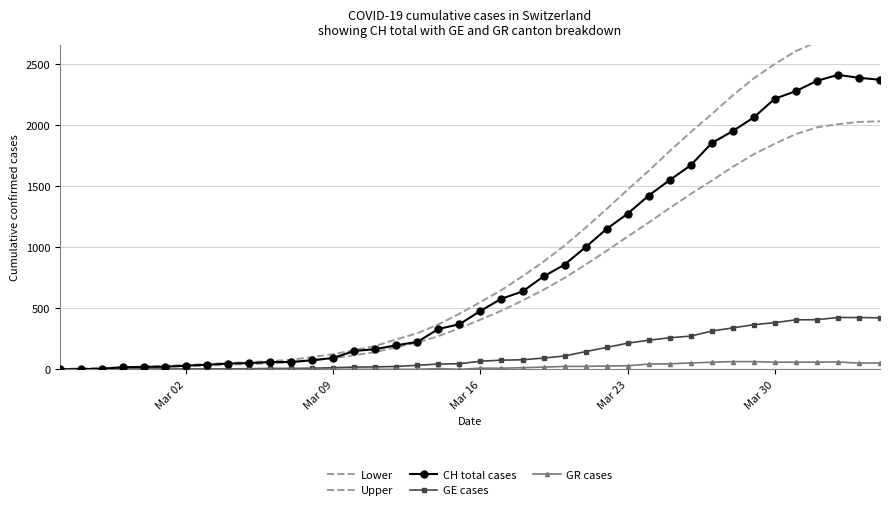

Reading right to left, extract all data points from this chart.

Lower: 2030.4	2024.5	2006.7	1980.3	1925.2	1847.0	1760.5	1657.3	1544.1	1435.3	1320.4	1200.9	1087.0	969.3	856.8	748.5	651.4	562.7	479.7	406.6	336.4	271.7	218.4	181.2	140.9	115.4	92.1	74.1	57.3	49.5	43.2	38.1	31.6	26.3	21.2	15.8	10.9	7.3	4.9	1.7
Upper: 2747.0	2739.0	2714.9	2679.3	2604.8	2498.9	2381.9	2242.3	2089.1	1941.9	1786.4	1624.7	1470.6	1311.5	1159.2	1012.7	881.4	761.3	649.1	550.2	455.2	367.5	295.5	245.2	190.7	156.2	124.7	100.3	77.5	66.9	58.4	51.5	42.8	35.6	28.7	21.4	14.7	9.9	6.6	2.3
CH total cases: 2370.0	2386.0	2410.0	2361.0	2277.0	2215.0	2062.0	1950.0	1852.0	1670.0	1549.0	1422.0	1274.0	1149.0	1000.0	857.0	760.0	637.0	578.0	478.0	369.0	330.0	224.0	197.0	165.0	150.0	93.0	74.0	60.0	59.0	51.0	47.0	37.0	30.0	21.0	20.0	17.0	5.0	1.0	0.0
GE cases: 421.0	424.0	424.0	406.0	405.0	382.0	365.0	339.0	313.0	272.0	258.0	238.0	214.0	179.0	145.0	109.0	92.0	78.0	75.0	66.0	46.0	43.0	33.0	23.0	20.0	18.0	13.0	9.0	7.0	7.0	5.0	4.0	4.0	3.0	3.0	3.0	2.0	1.0	1.0	0.0
GR cases: 52.0	51.0	60.0	59.0	58.0	58.0	63.0	63.0	58.0	52.0	45.0	43.0	29.0	27.0	24.0	24.0	18.0	13.0	9.0	9.0	0.0	6.0	0.0	0.0	0.0	0.0	0.0	0.0	0.0	0.0	0.0	0.0	0.0	0.0	0.0	0.0	0.0	0.0	0.0	0.0